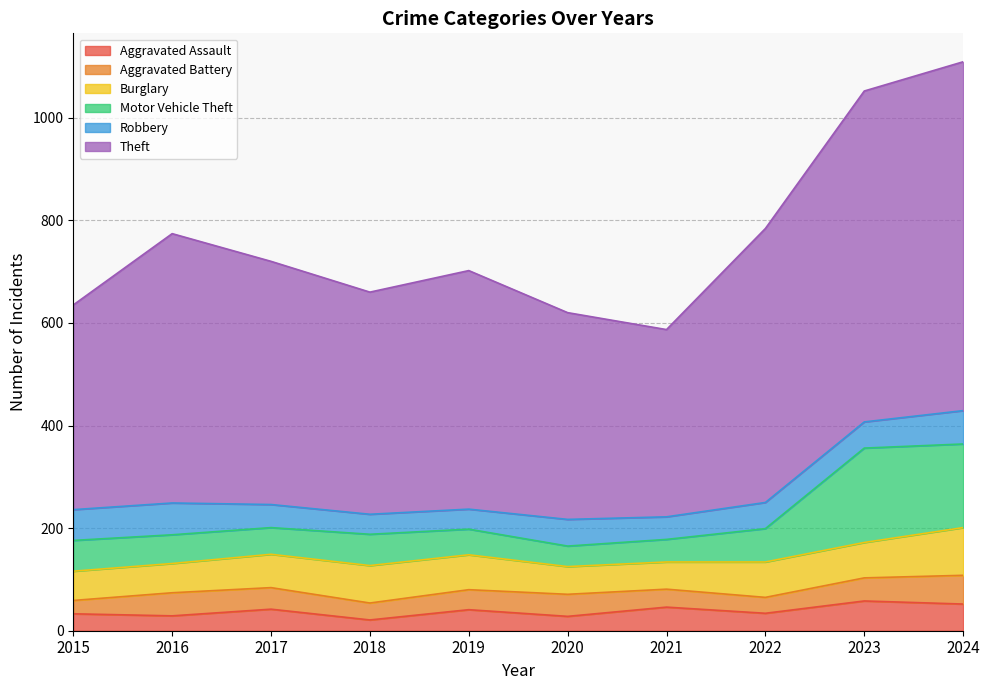

Which category has the lowest value in the Motor Vehicle Theft series?

2020